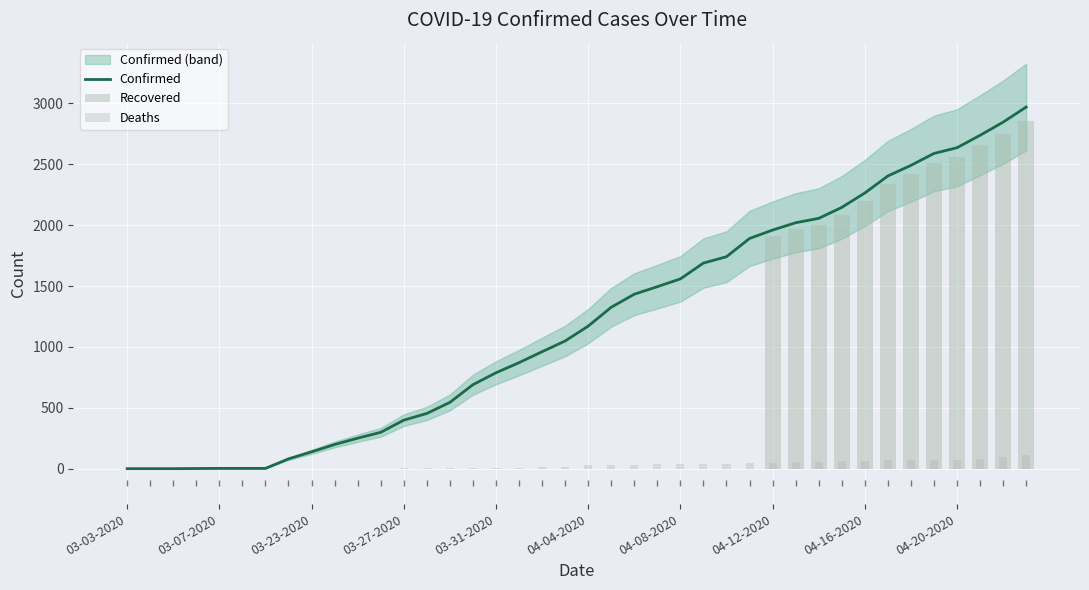

What position from the left is 15?

16